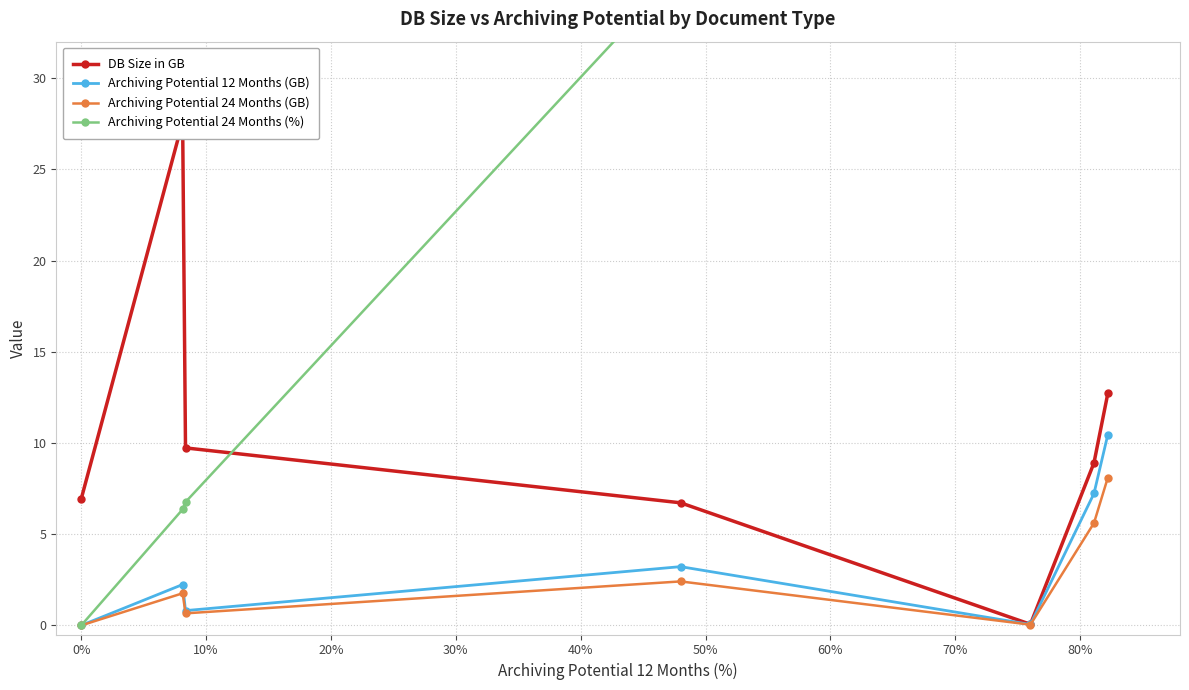

How many interior local peaks does the Archiving Potential 24 Months (GB) series have?

2